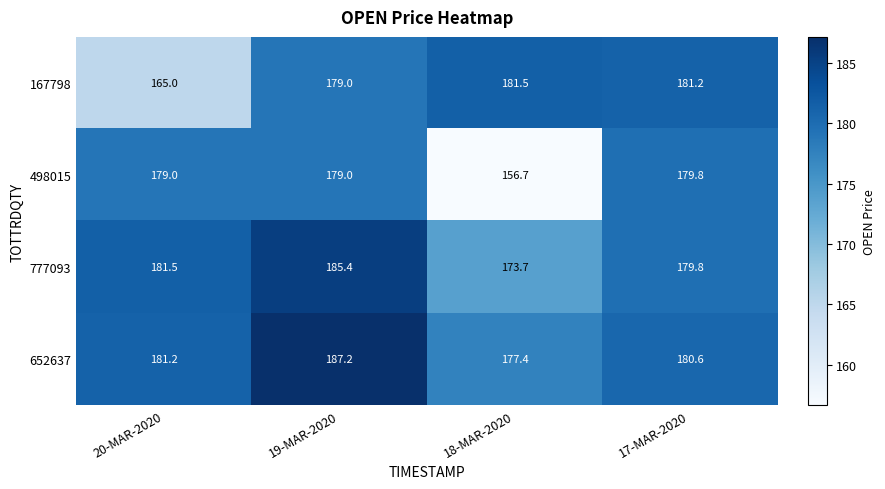

At which category is the sum across all series the highest?

19-MAR-2020